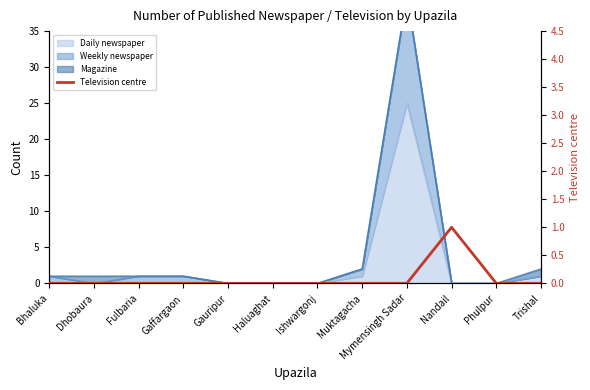

At which label is the value closest to 0?

Bhaluka